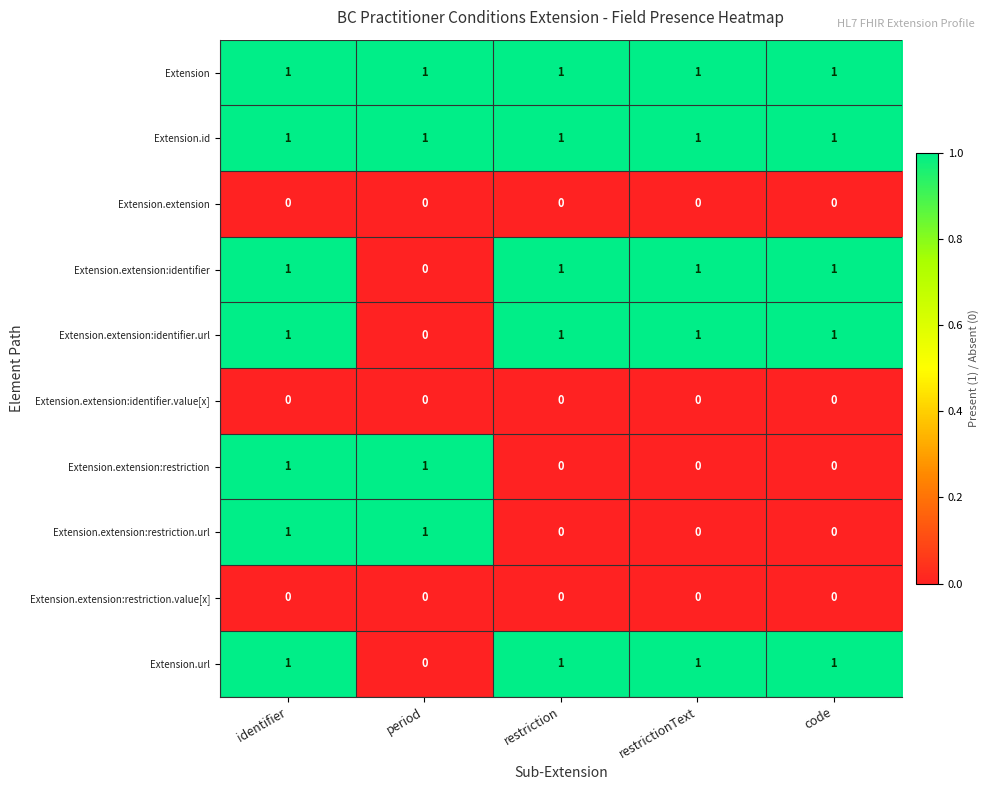

How many Extension.url values are between 1 and 2?

4